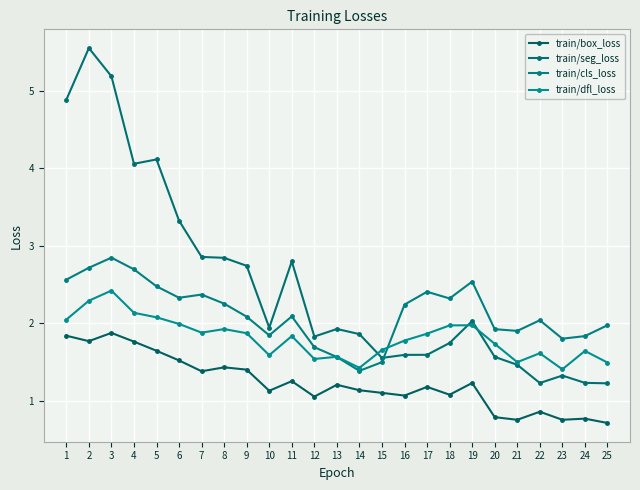

The train/cls_loss series shows 2.5 at 5. True or false?

True